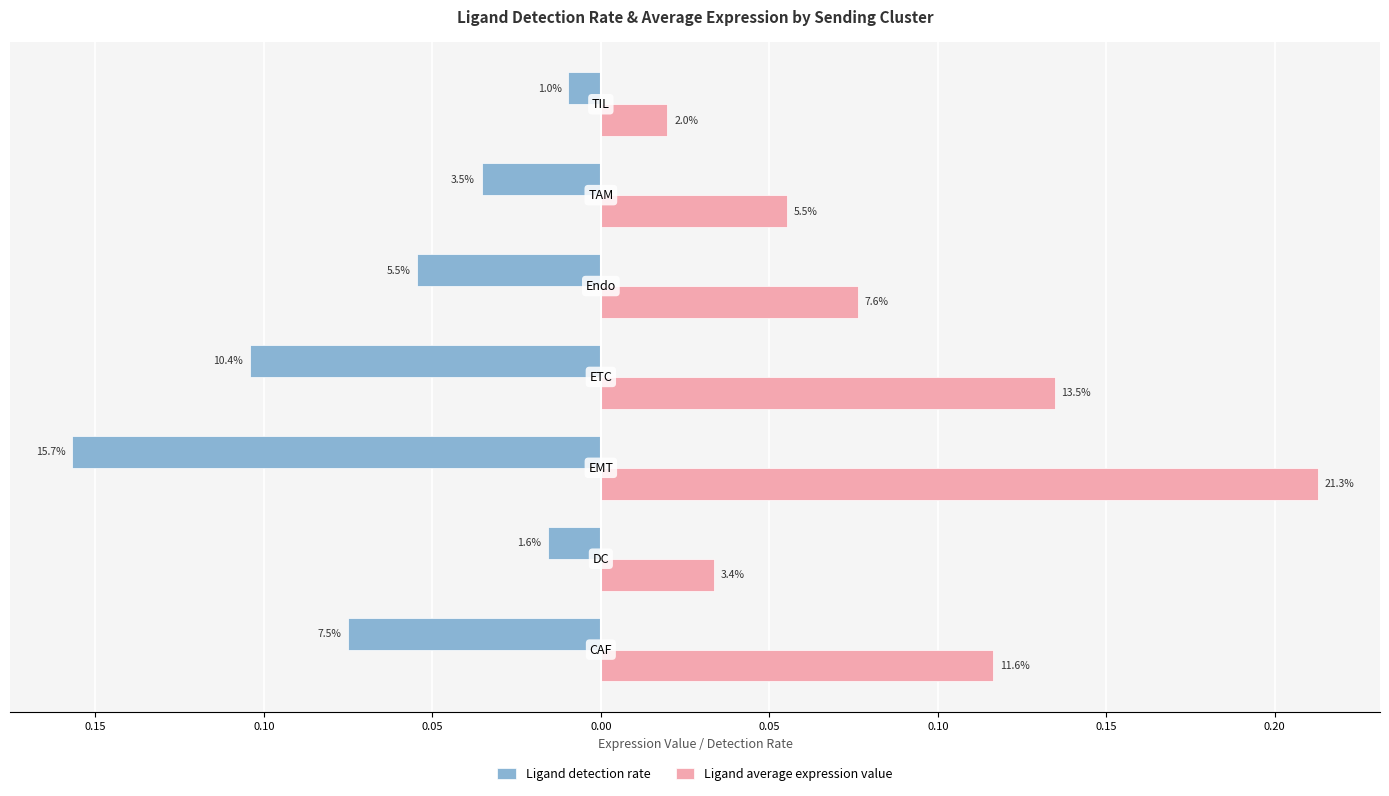

What is the value of the Ligand average expression value bar at the 6th from the left?

0.1